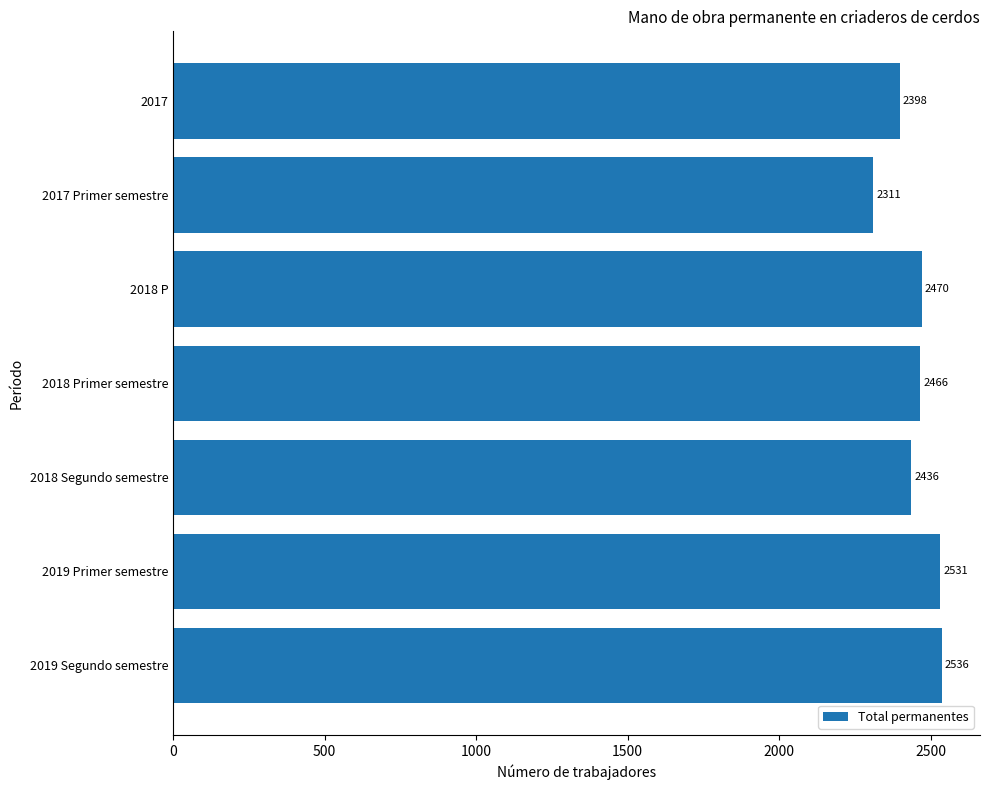

List the labels in order of value, largest first.

2019 Segundo semestre, 2019 Primer semestre, 2018 P, 2018 Primer semestre, 2018 Segundo semestre, 2017, 2017 Primer semestre